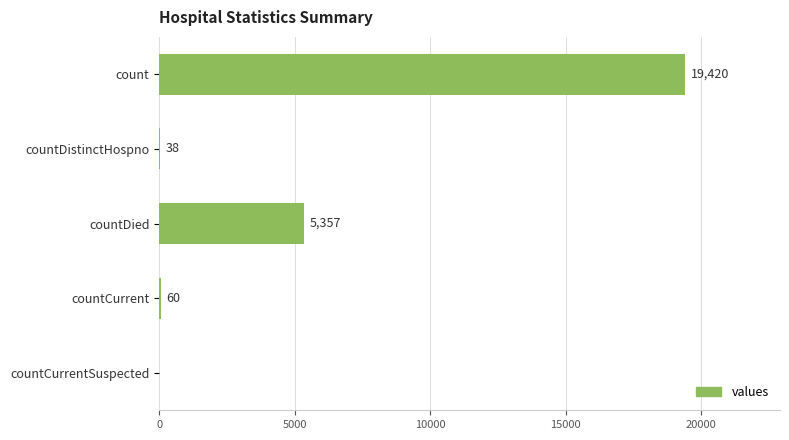

What is the change in value from countDistinctHospno to countDied?

+5319